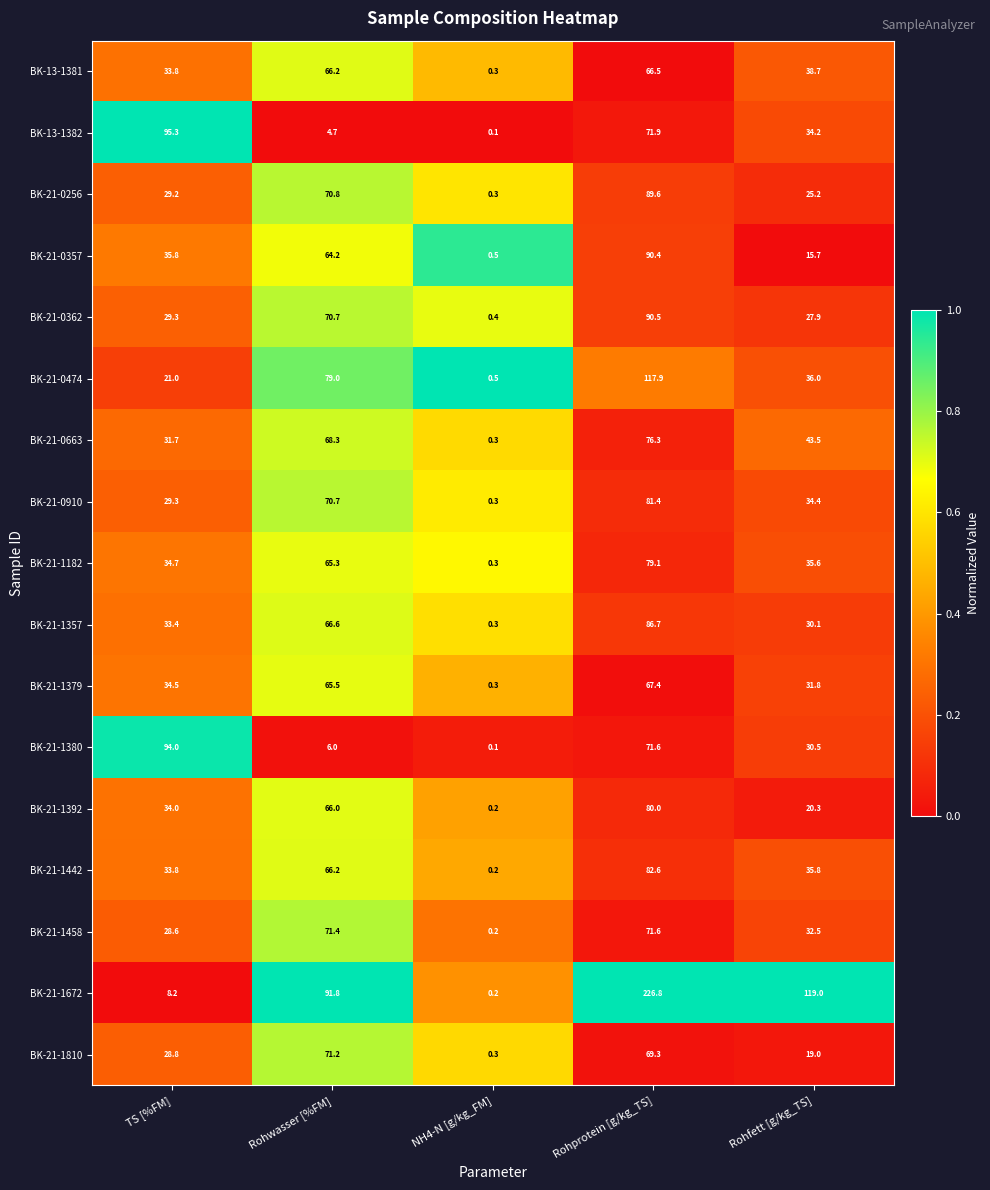

What is the difference between the maximum and minimum values in the BK-21-1392 series?

79.8